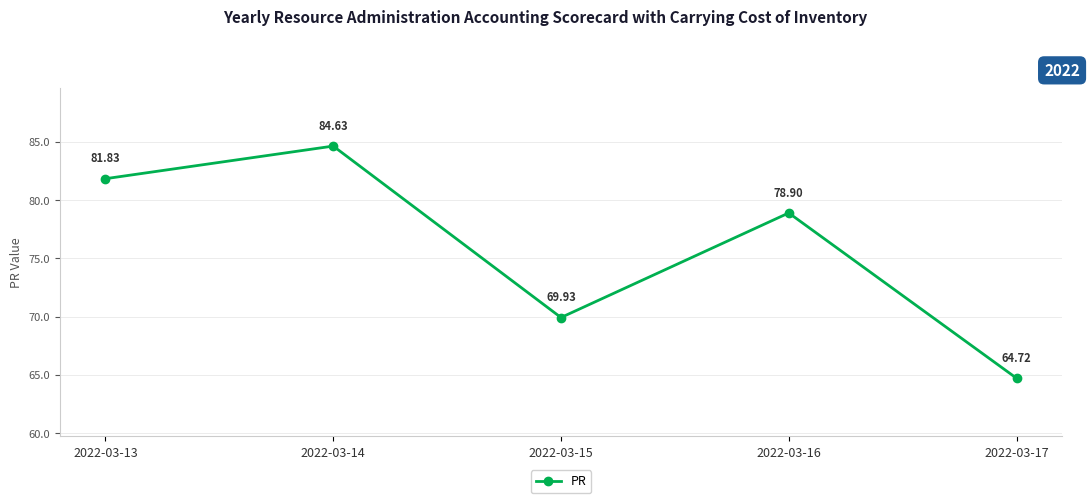

List the labels in order of value, largest first.

2022-03-14, 2022-03-13, 2022-03-16, 2022-03-15, 2022-03-17